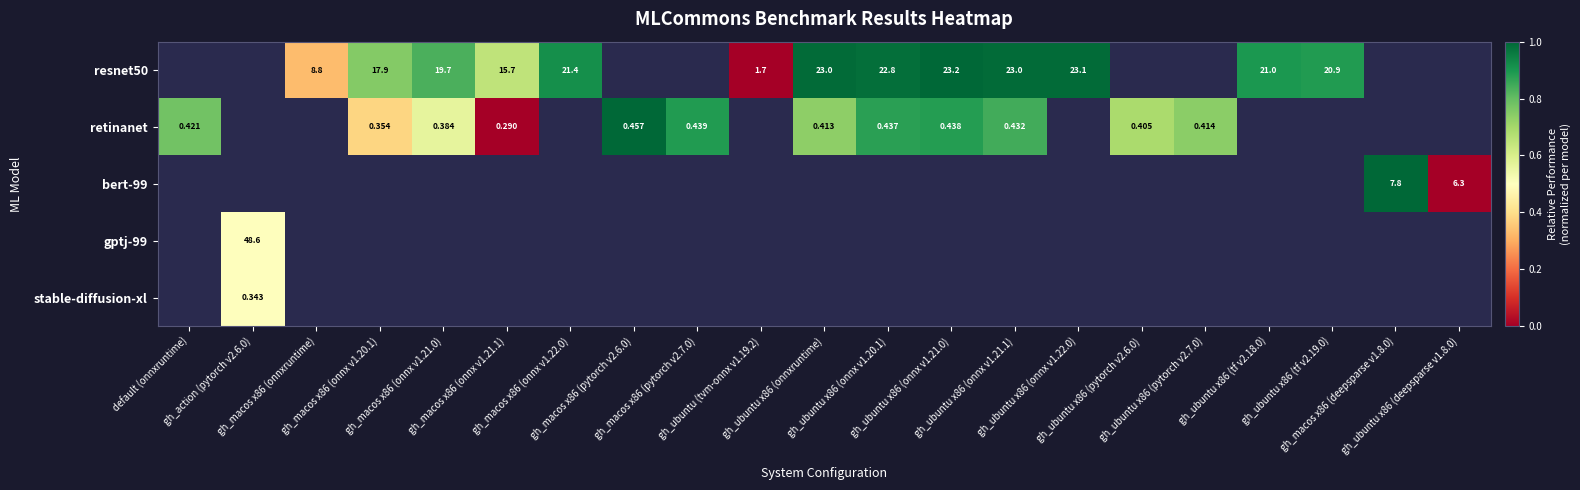

Is the value of stable-diffusion-xl at gh_macos x86 (onnx v1.21.1) greater than the value of bert-99 at gh_action (pytorch v2.6.0)?

No